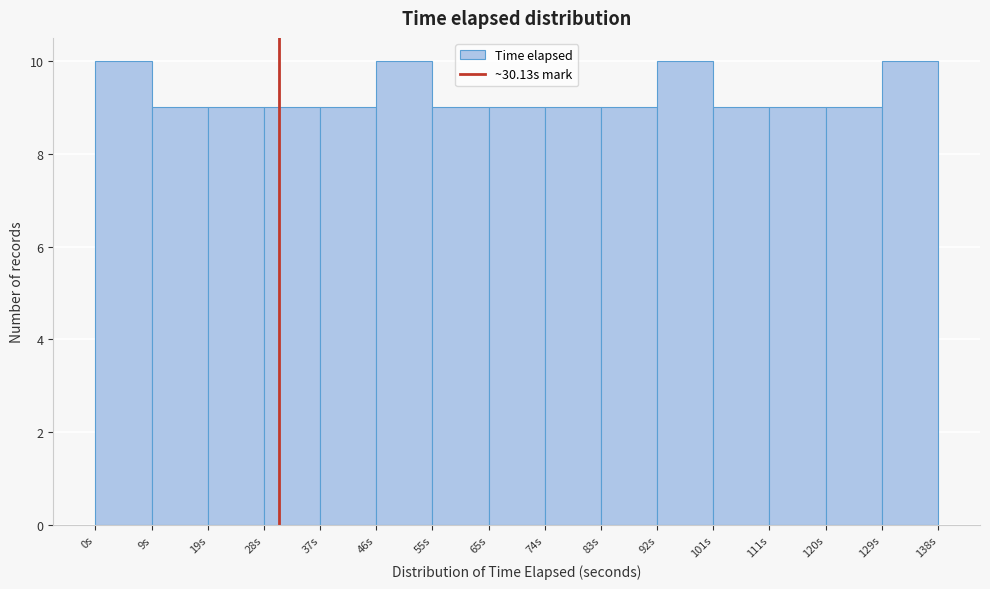

Reading left to right, list every bar in this chart as the range it spans on the x-axis followed by its height. Neither the bar edges nor the heights are printed on the chart, so give them approximately, as read against the axes.

0 to 9: 10
9 to 19: 9
19 to 28: 9
28 to 37: 9
37 to 46: 9
46 to 55: 10
55 to 65: 9
65 to 74: 9
74 to 83: 9
83 to 92: 9
92 to 101: 10
101 to 111: 9
111 to 120: 9
120 to 129: 9
129 to 138: 10